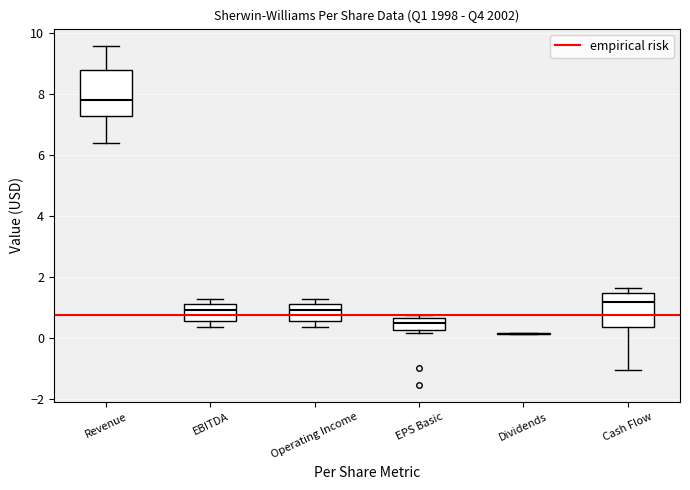

Where does the median line of the box for EPS Basic sit on the y-axis? The values are not printed on the chart, so give them approximately, as read against the axis.

0.4